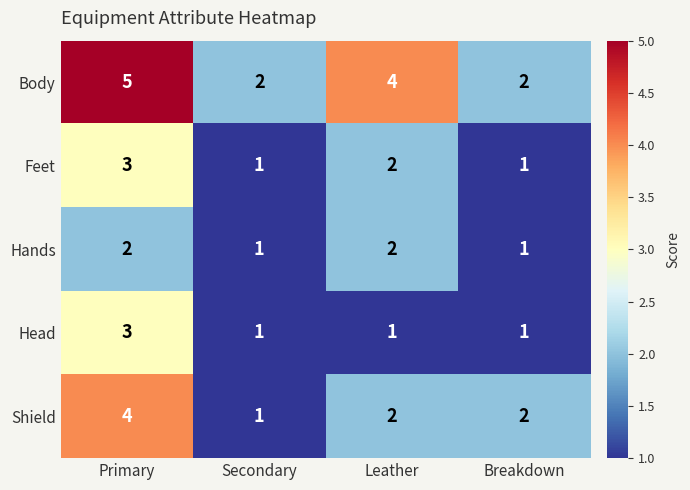

Which series has the largest total across all categories?

Body